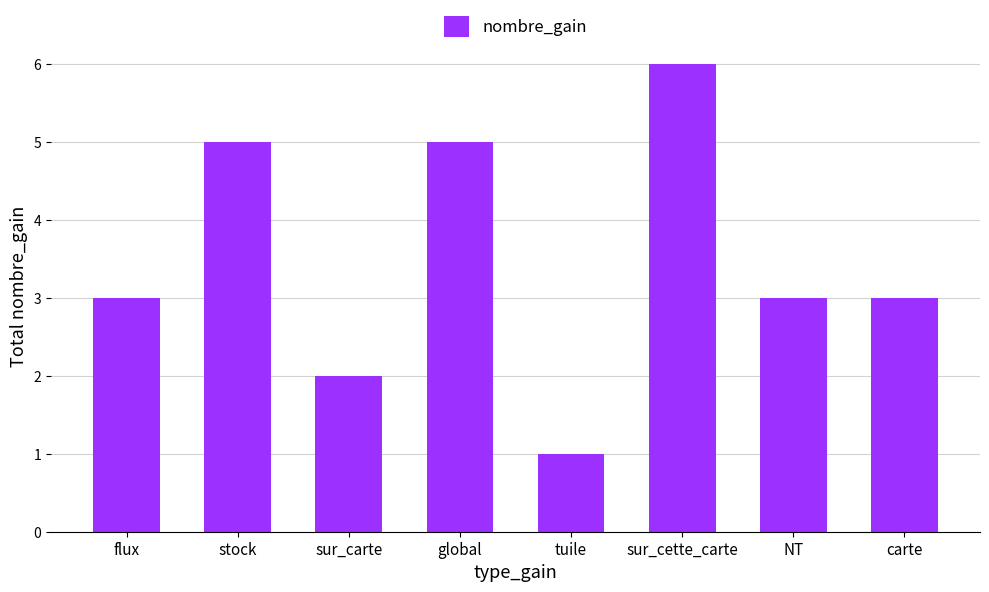

Which has a higher value, sur_cette_carte or carte?

sur_cette_carte